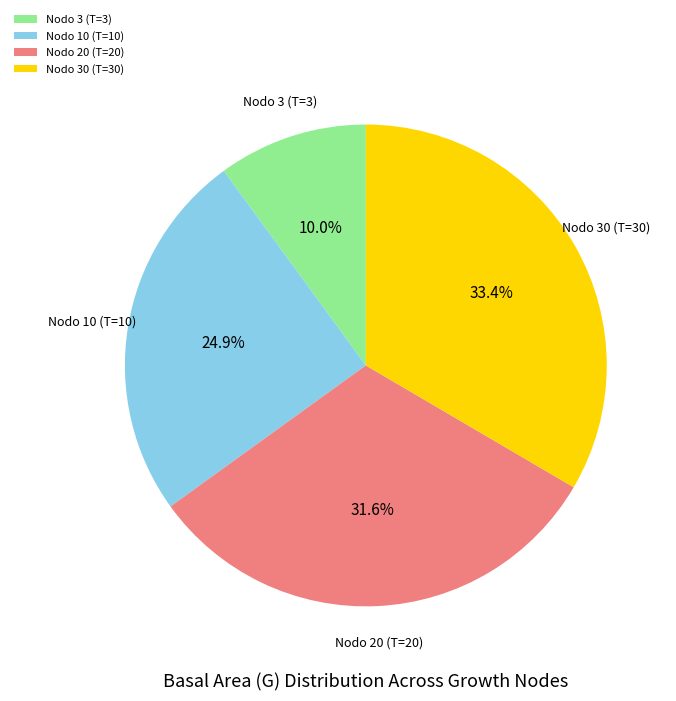

Which has a higher value, Nodo 3 (T=3) or Nodo 30 (T=30)?

Nodo 30 (T=30)